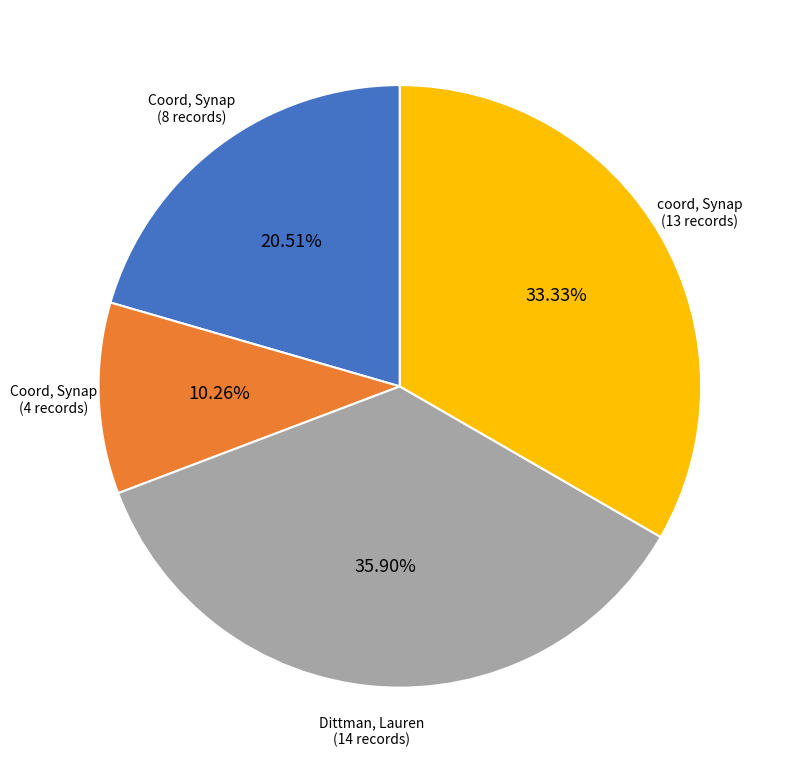

Is there a majority slice in this chart?

No